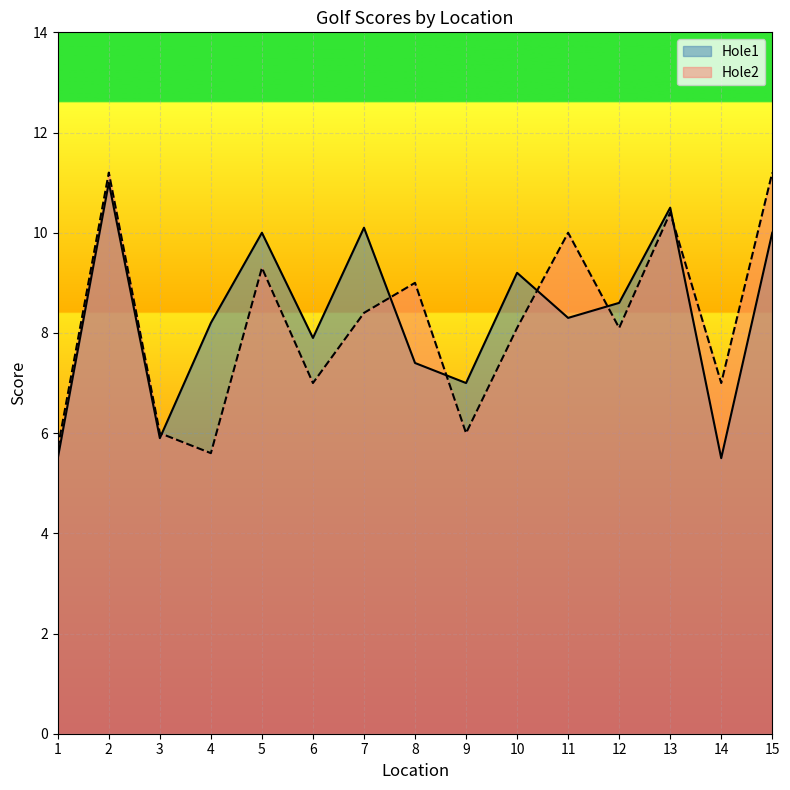

What is the value of the Hole2 point at the 15th from the left?

11.2